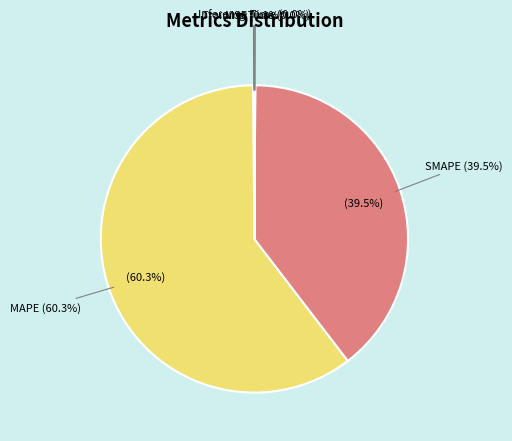

Which category has the smallest portion of the pie?

Training Time